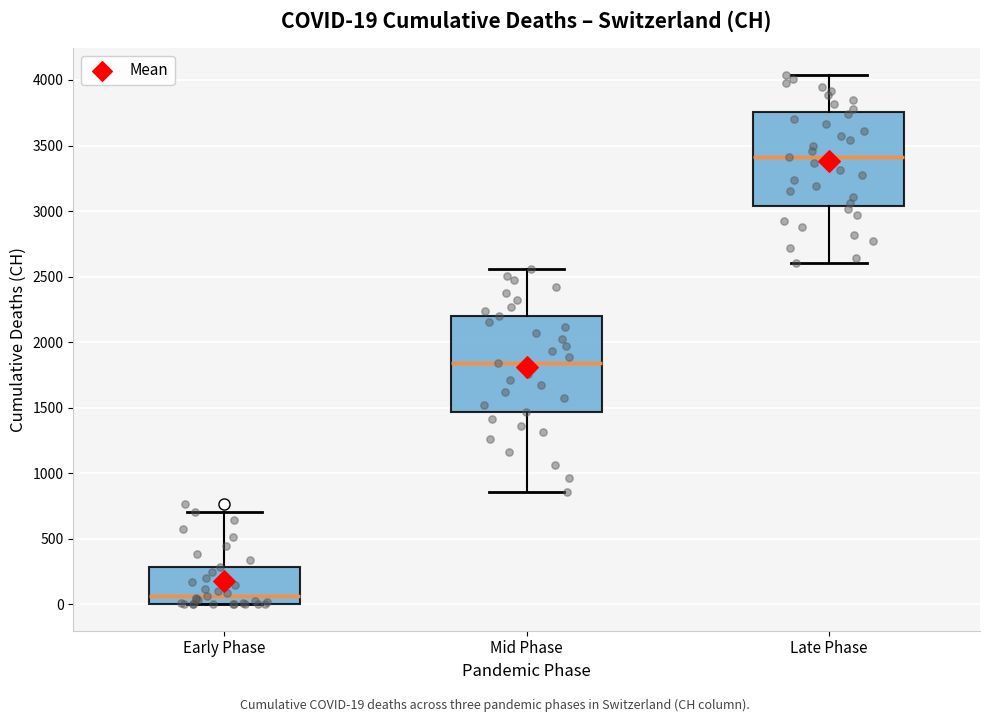

Which box has the lowest median line?

Early Phase